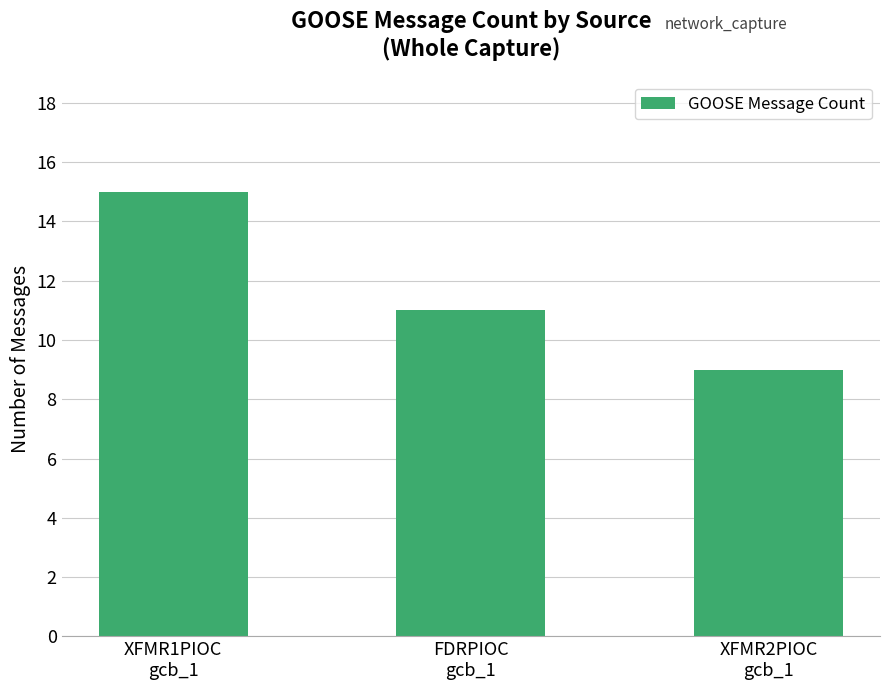

Reading right to left, what are all the values shown in this chart?

9	11	15